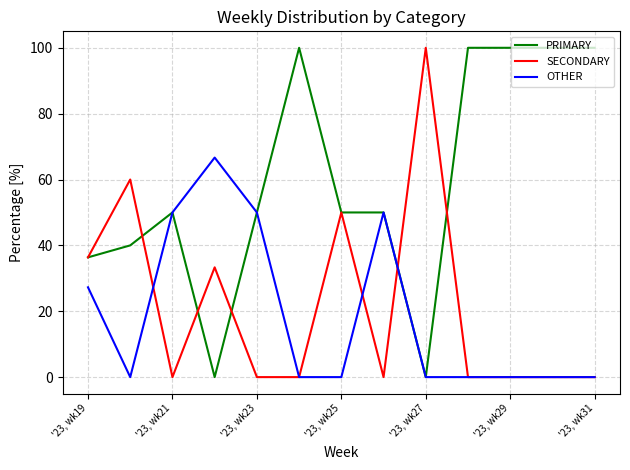

What is the maximum value shown in the chart?

100.0